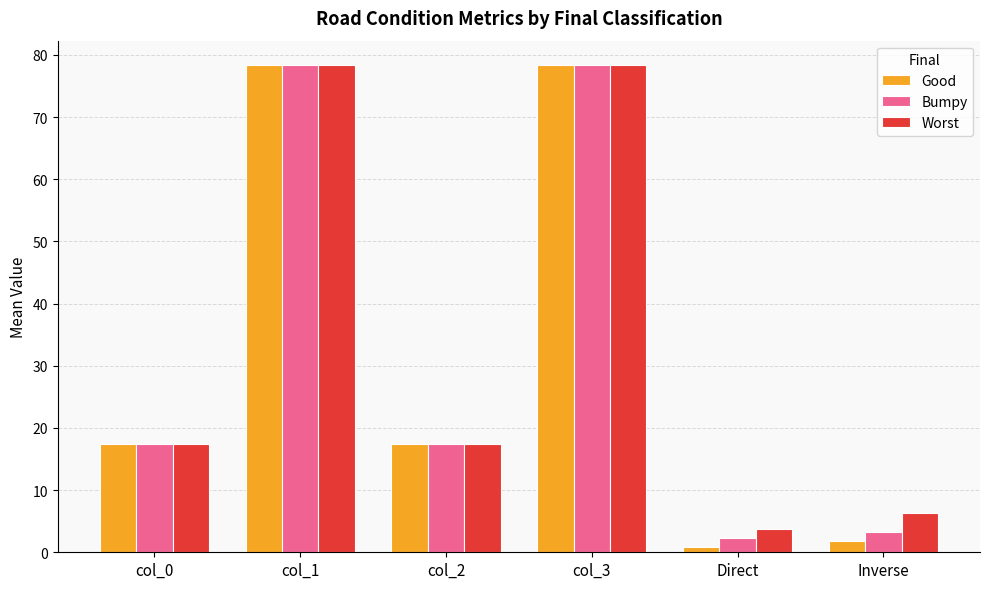

Is the value of Good at col_0 greater than the value of Worst at Direct?

Yes